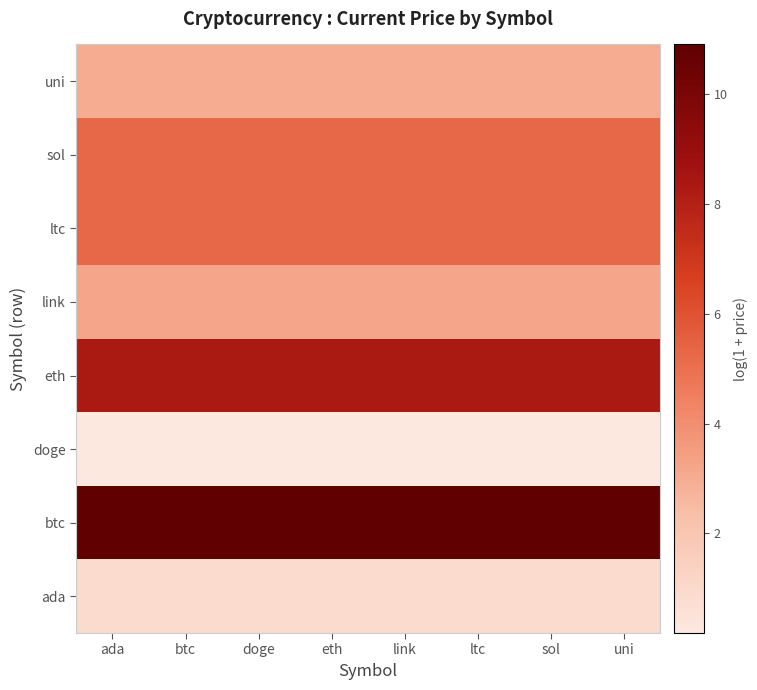

Which has a higher value, ltc or btc?

ltc